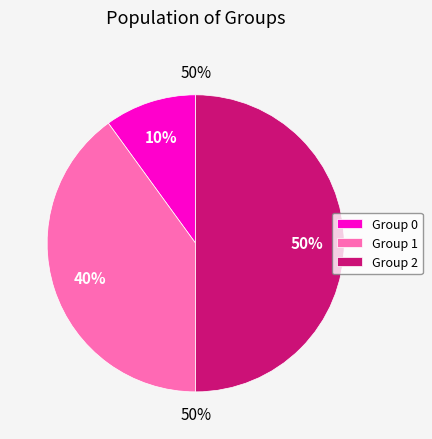

The 1 slice represents 40% of the pie. True or false?

True